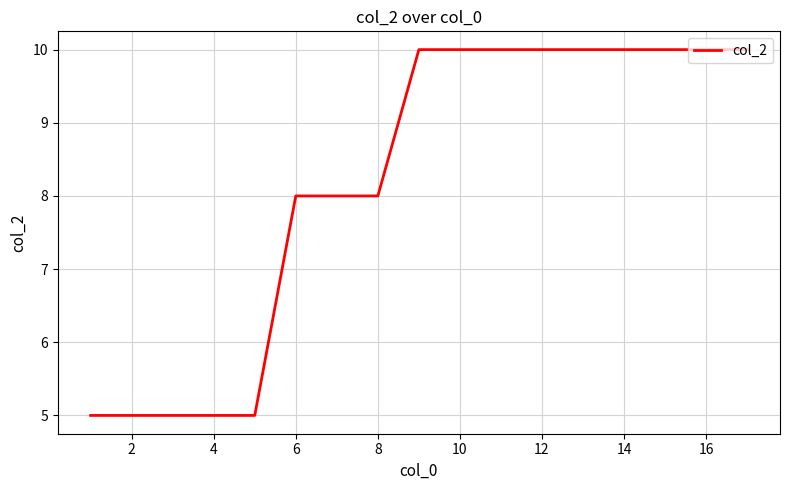

What is the difference between the maximum and minimum values?

5